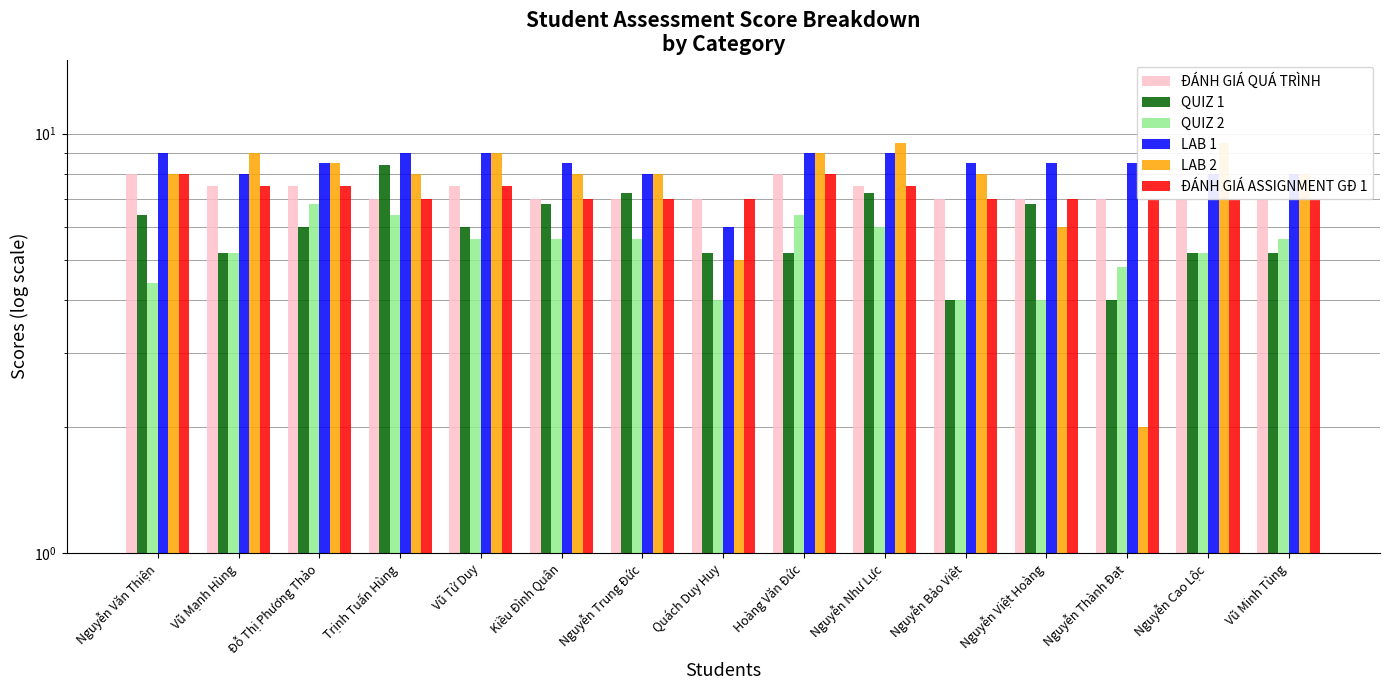

At which category is the sum across all series the highest?

Nguyễn Như Lực